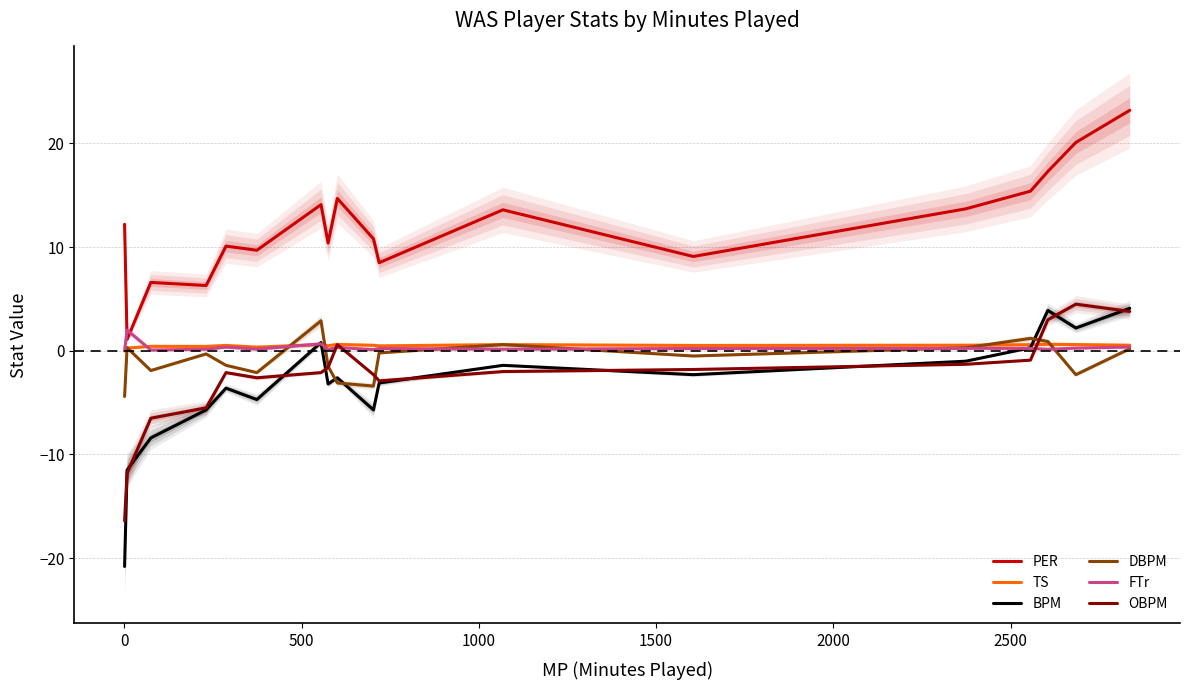

Which series has the widest spread of values?

BPM